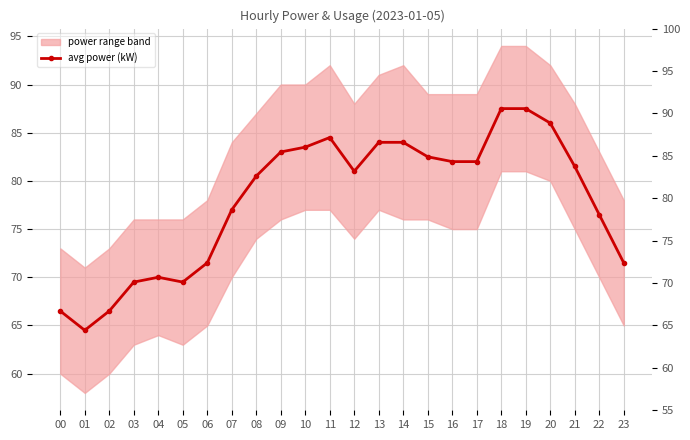

What is the smallest value displayed?

64.5